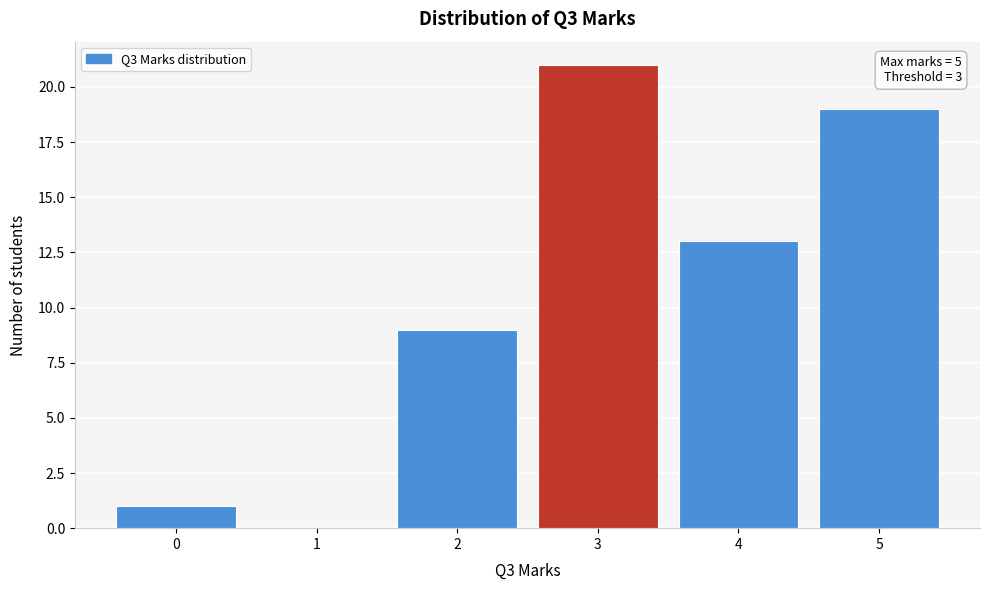

Reading left to right, what are all the values shown in this chart?

0=1	1=0	2=9	3=21	4=13	5=19